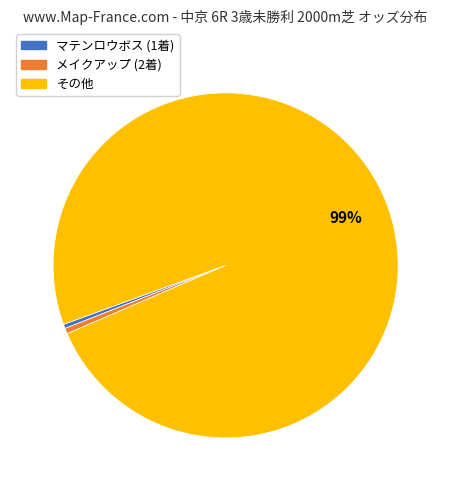

How many slices are in this pie chart?

3